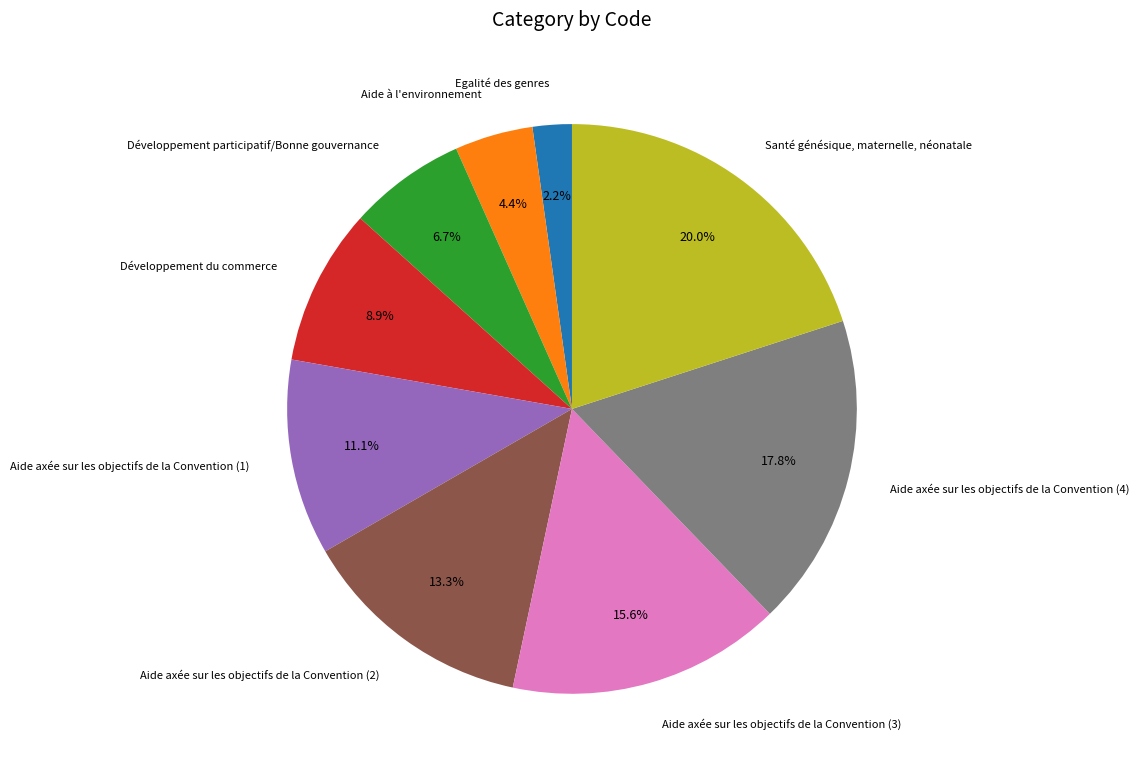

Is there any slice that represents more than half of the pie?

No